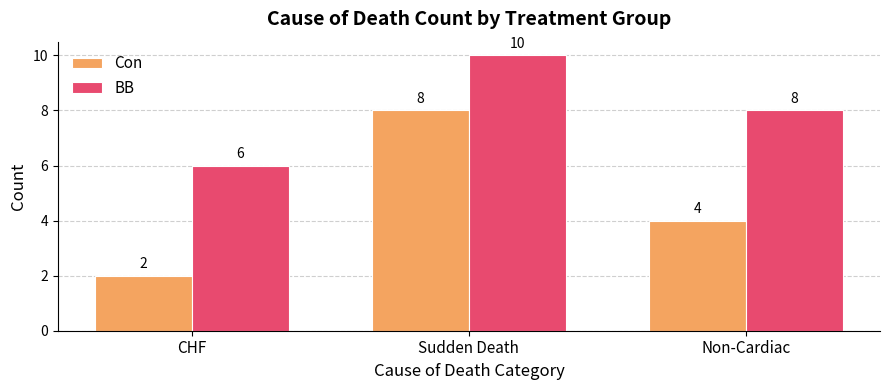

List the series in order of their overall mean, highest first.

BB, Con